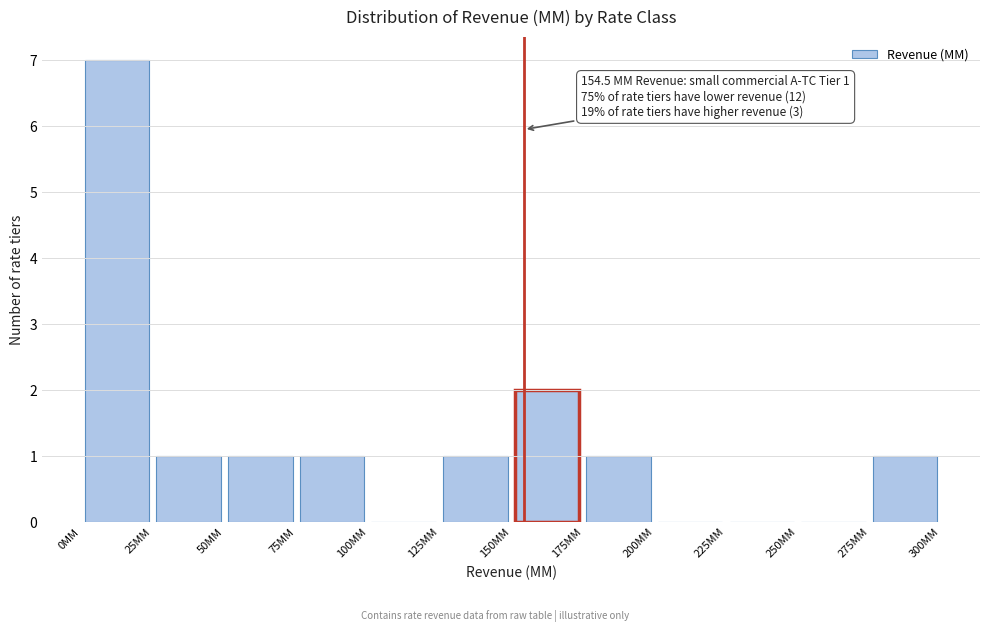

Over which range of the x-axis is the bar tallest?

0 to 25